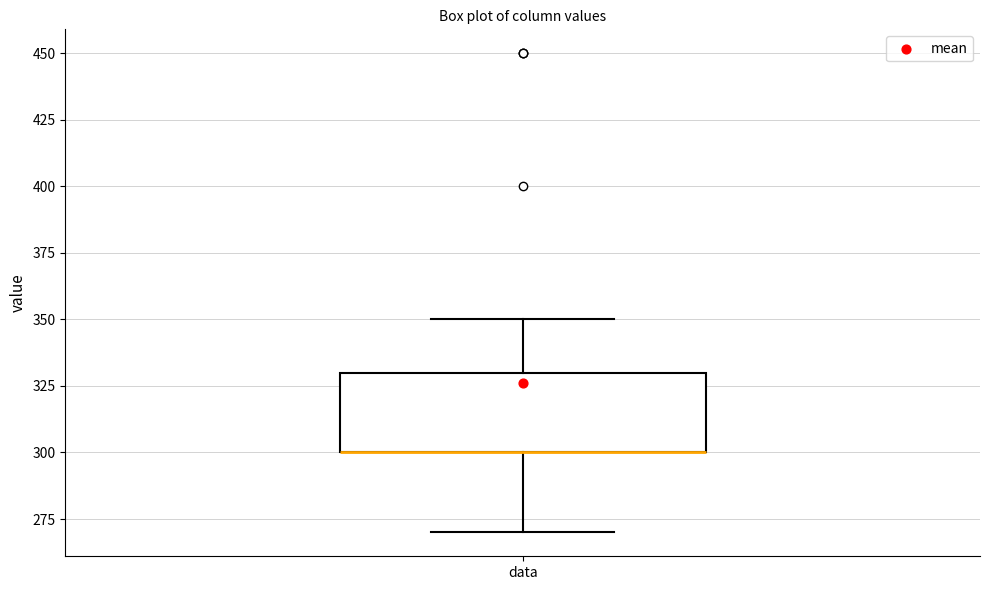

Transcribe this box plot: give where the median line is, the range the box spans, and where the two whiskers end, as read against the y-axis. The values are not printed on the chart, so give them approximately, as read against the axis.

median 300 (drawn on the box's lower edge), box 300 to 330, whiskers 270 to 350